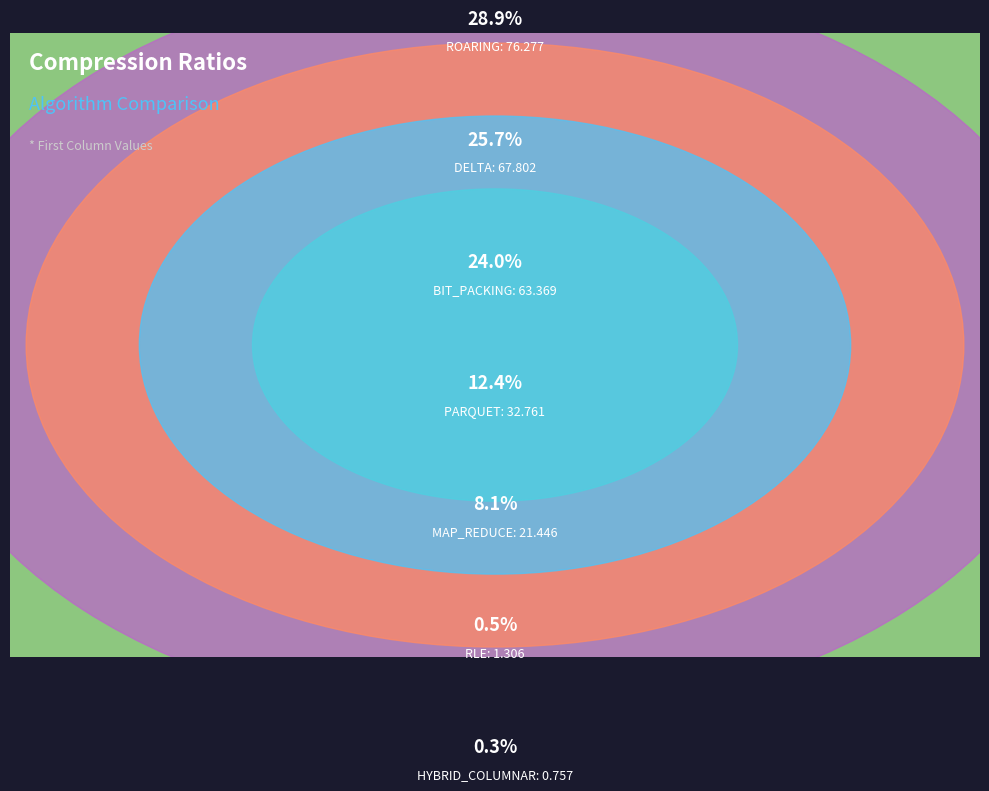

What is the smallest slice in the pie chart?

HYBRID_COLUMNAR